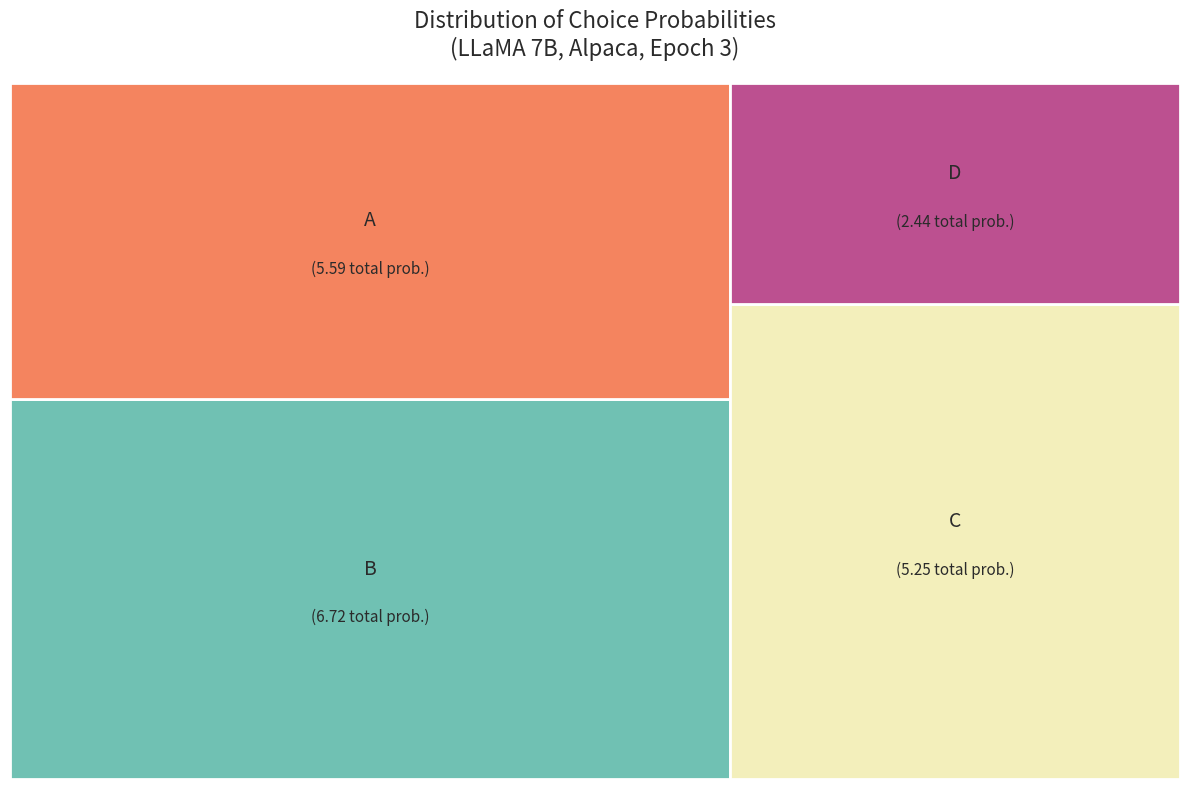

True or false: 12 accounts for 1% of the total.

False